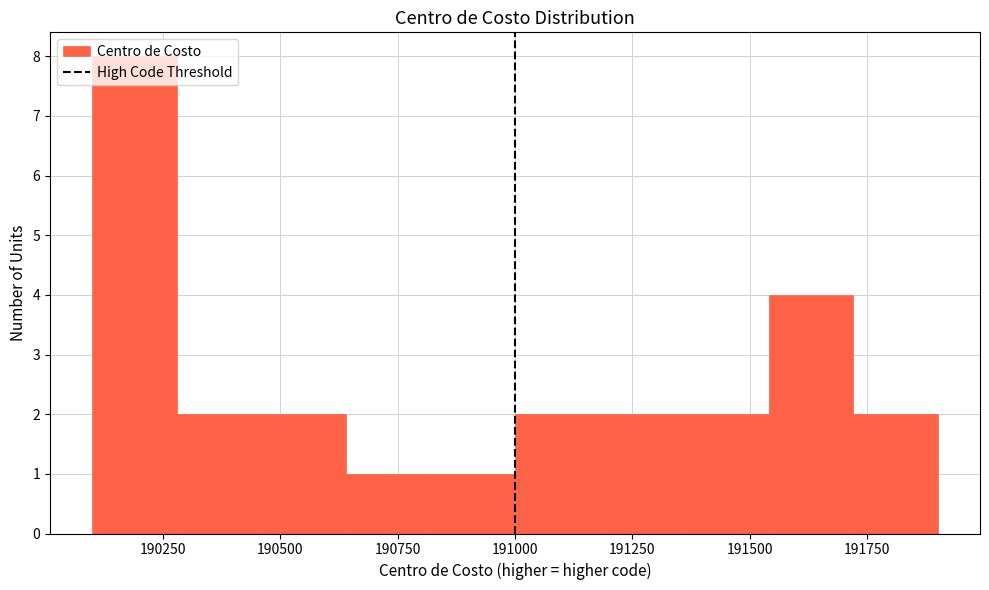

Read against the x-axis, roughly where is the centre of the tallest bar?

190200